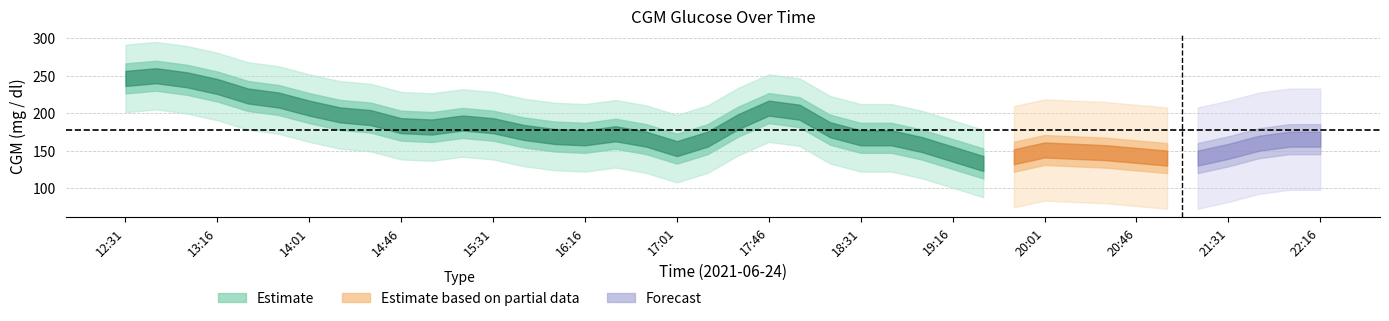

List the labels in order of value, largest first.

12:46, 12:31, 13:01, 13:16, 13:31, 13:46, 14:01, 17:46, 18:01, 14:16, 14:31, 17:31, 15:16, 14:46, 15:31, 15:01, 18:16, 15:46, 16:31, 16:01, 16:16, 18:31, 18:46, 16:46, 17:16, 22:01, 22:16, 21:46, 19:01, 17:01, 20:01, 20:16, 21:31, 20:31, 19:16, 20:46, 19:46, 21:01, 21:16, 19:31